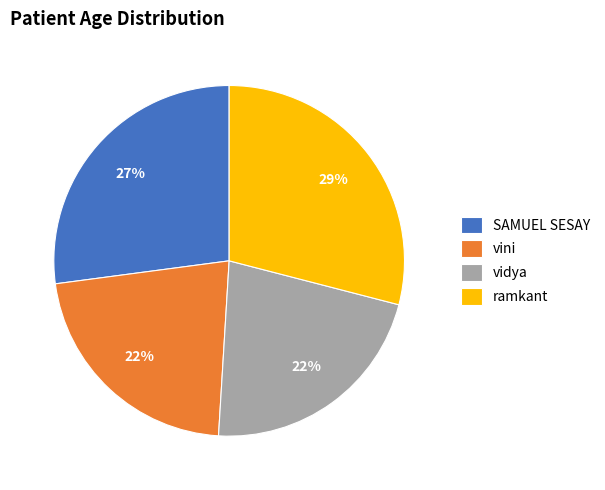

Does SAMUEL SESAY represent more than half of the total?

No